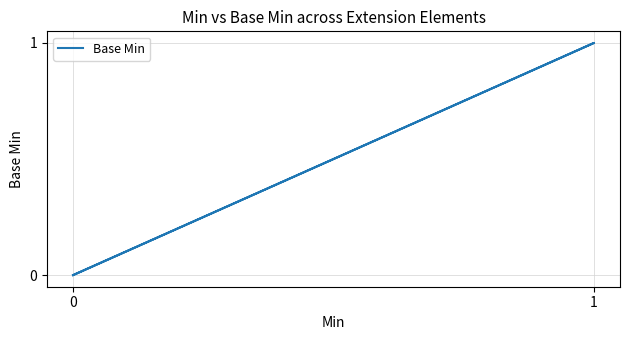

How many data points are above 0?

1